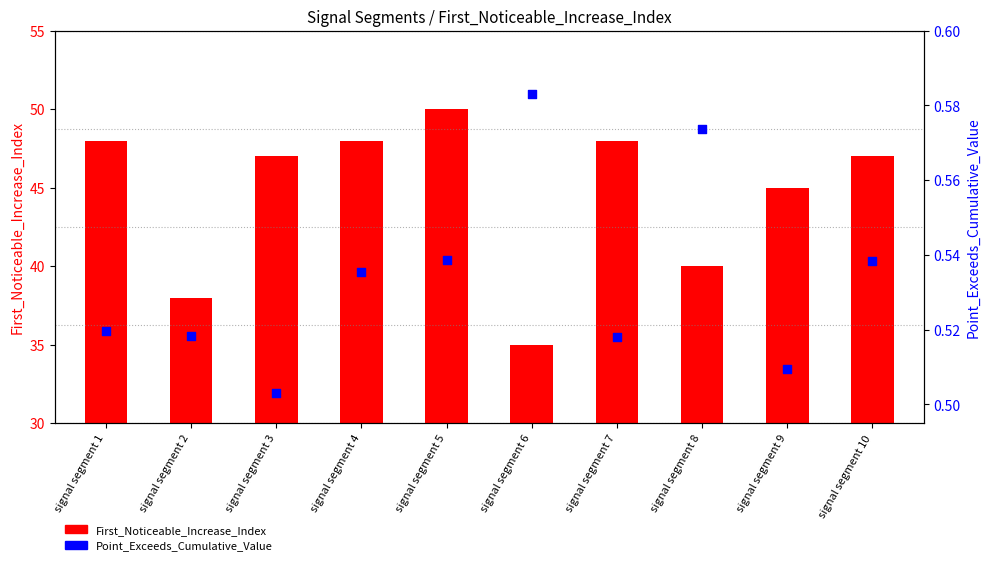

Which series has the largest Y range (max minus min)?

First_Noticeable_Increase_Index